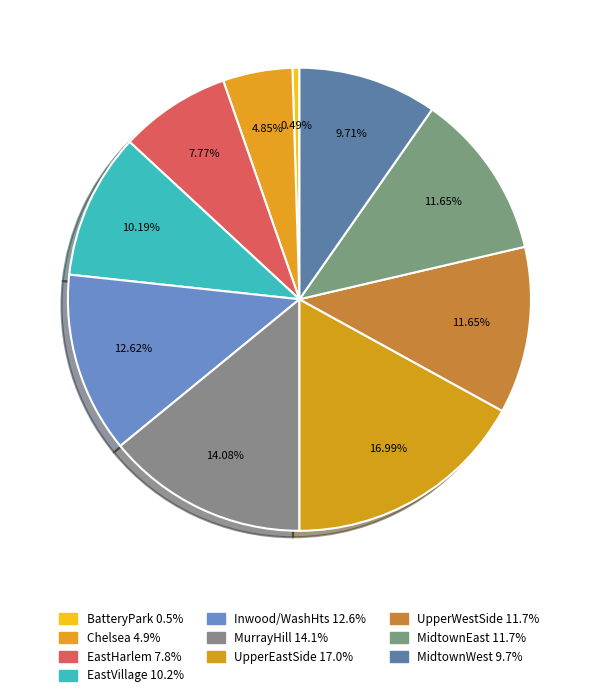

Which slice is the smallest?

BatteryPark